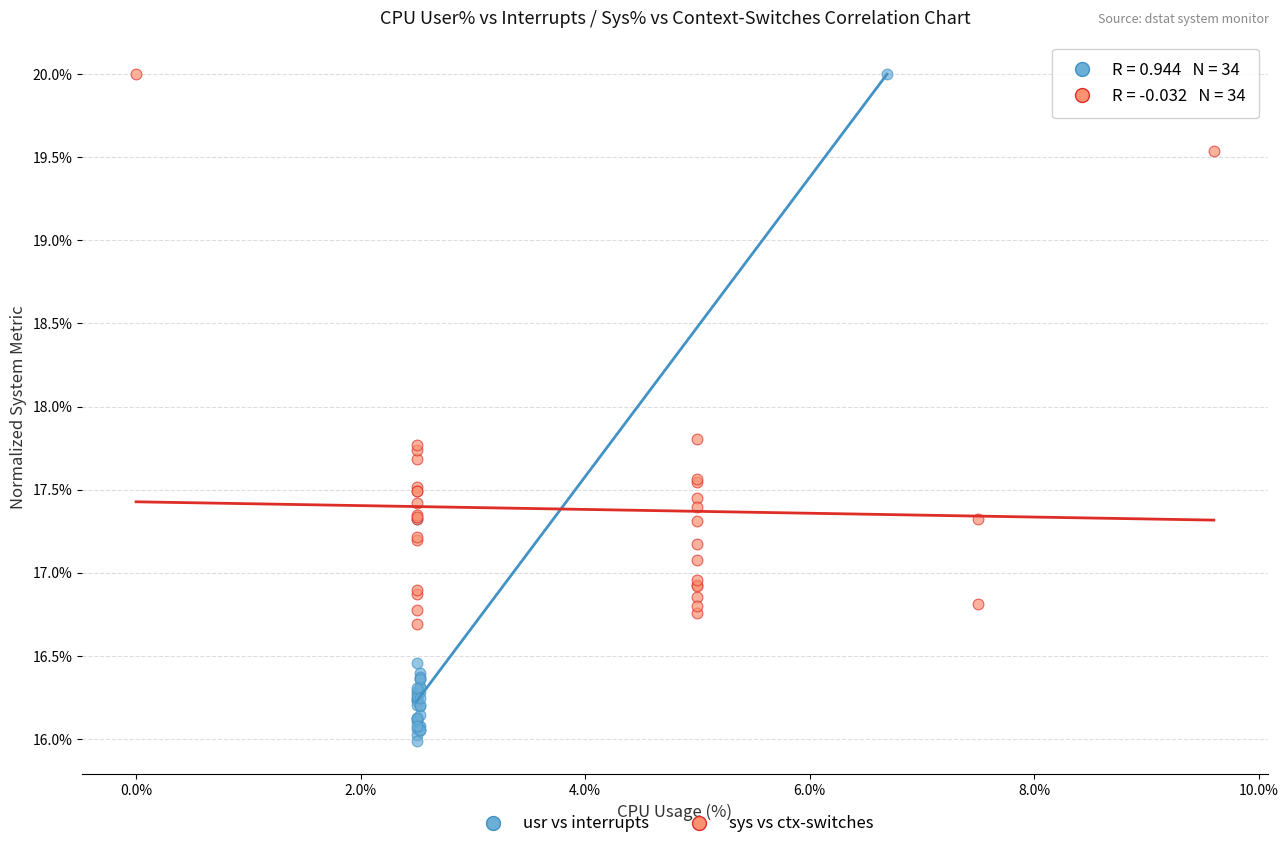

What are all the series names shown in the legend?

usr vs interrupts, sys vs ctx-switches